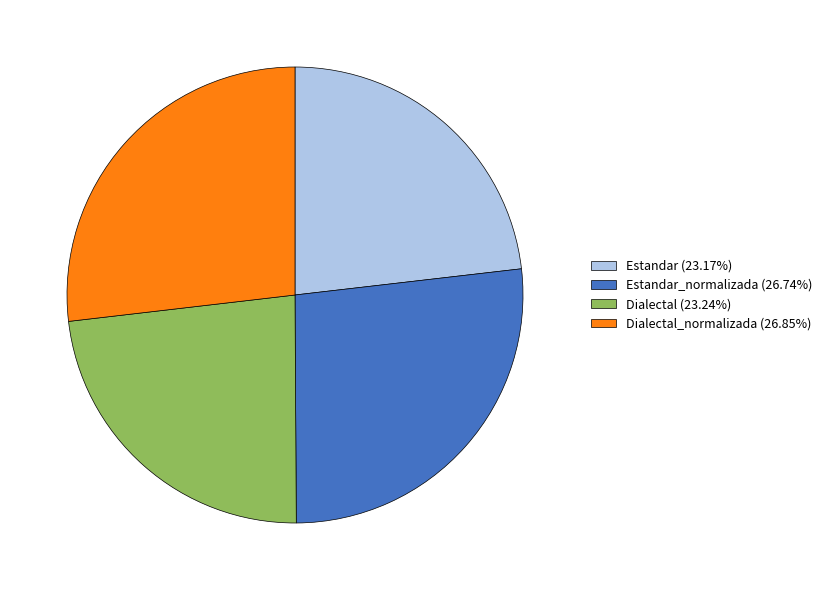

What is the ratio of the value at Dialectal (23.24%) to the value at Estandar (23.17%)?

1.0